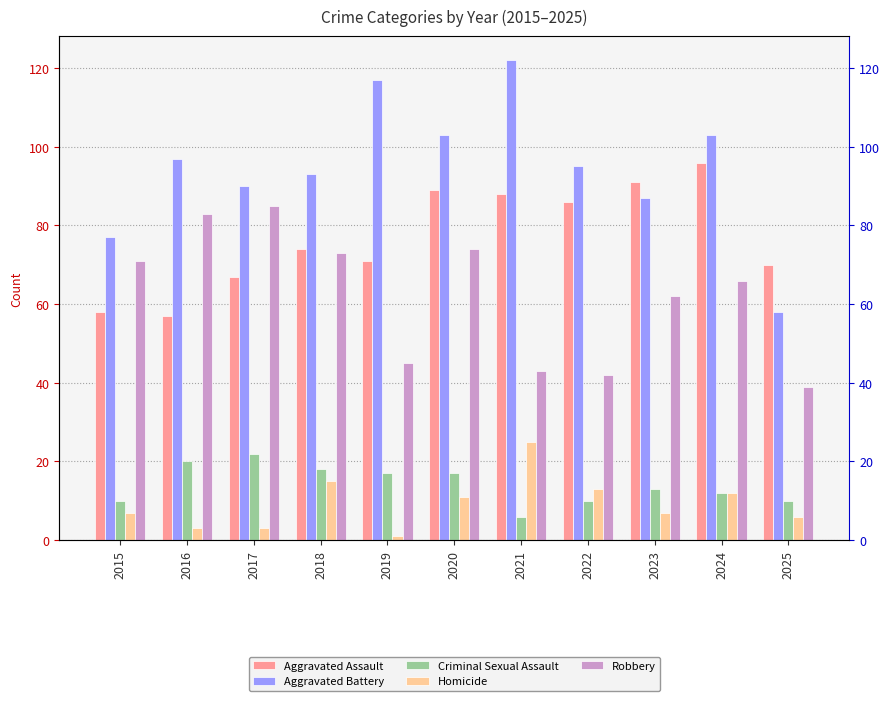

How many data points does each series have?

11